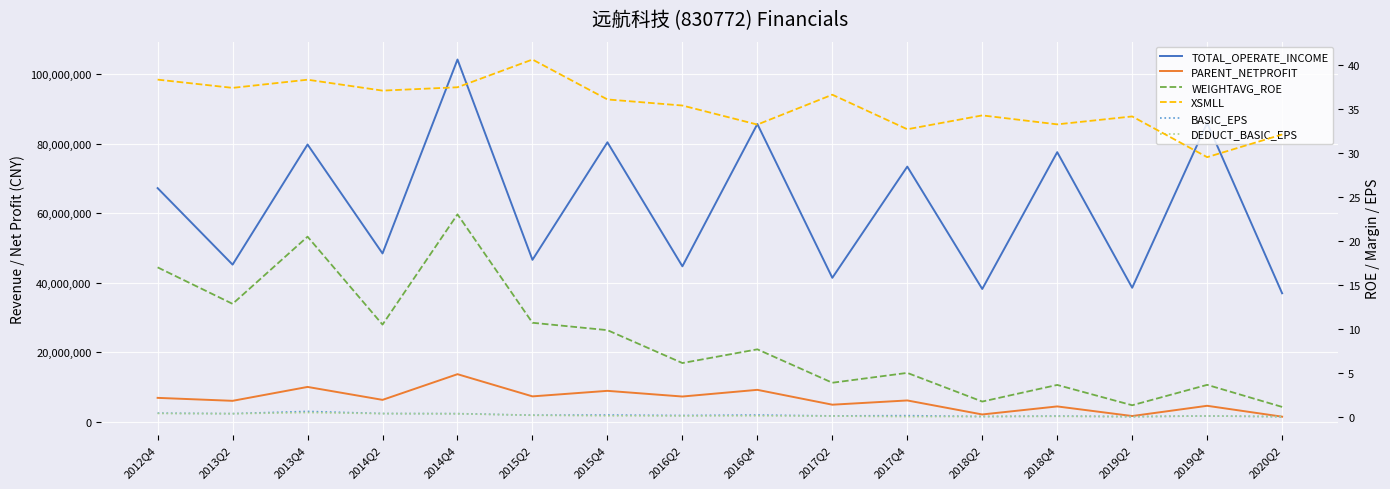

Reading left to right, extract all data points from this chart.

TOTAL_OPERATE_INCOME: 67278184.4	45250448.3	79830546.9	48470581.9	104298329.4	46628655.3	80468844.8	44763295.2	85731365.3	41453738.5	73466953.1	38241190.2	77626719.4	38587282.9	86031988.4	37000804.6
PARENT_NETPROFIT: 6890661.3	6038045.2	10039059.1	6315908.8	13709020.0	7319841.9	8911940.0	7277984.0	9201427.5	4925301.9	6146171.8	2111484.0	4427195.2	1659022.3	4608696.0	1473142.6
WEIGHTAVG_ROE: 17.0	12.9	20.5	10.5	23.0	10.7	9.9	6.1	7.7	3.9	5.0	1.8	3.6	1.3	3.6	1.1
XSMLL: 38.4	37.4	38.3	37.1	37.5	40.6	36.1	35.4	33.2	36.6	32.7	34.3	33.3	34.2	29.5	32.1
BASIC_EPS: 0.4	0.4	0.6	0.4	0.4	0.2	0.2	0.2	0.2	0.1	0.1	0.1	0.1	0.0	0.1	0.0
DEDUCT_BASIC_EPS: 0.4	0.4	0.5	0.4	0.4	0.2	0.1	0.1	0.1	0.1	0.0	0.1	0.1	0.0	0.1	0.0